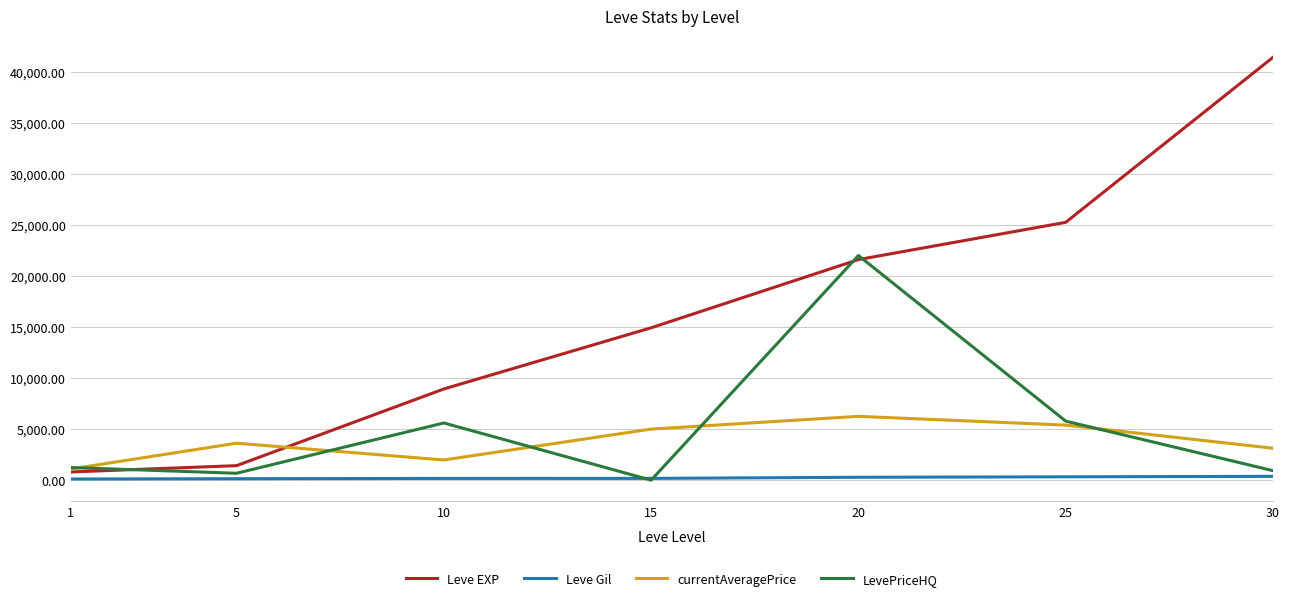

How many distinct data groups are displayed?

4